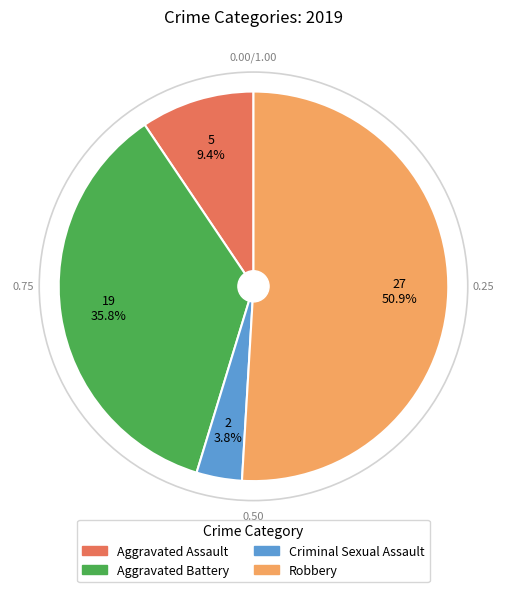

To the nearest percent, what is the difference between the largest and smallest slice percentages?

47%